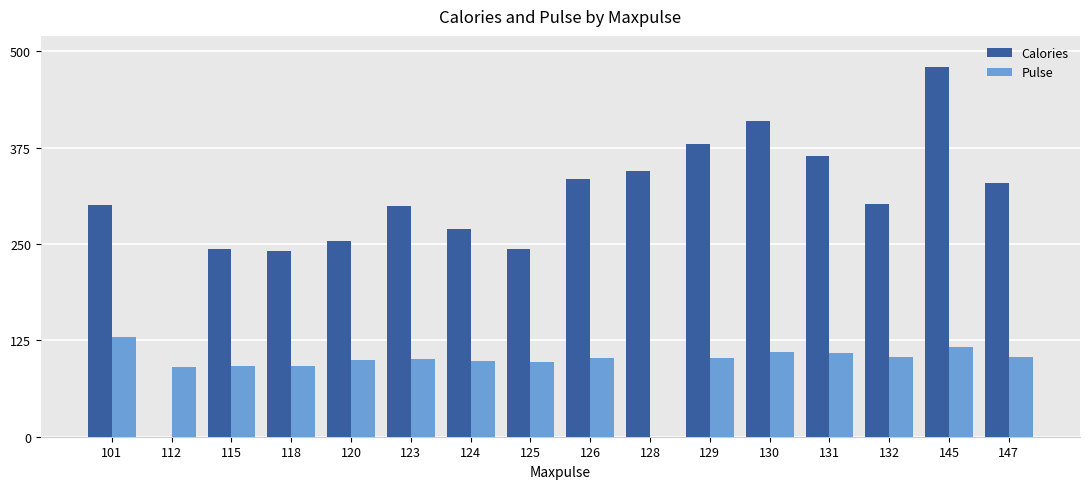

True or false: Calories has a value of 142.3 at 131.

False